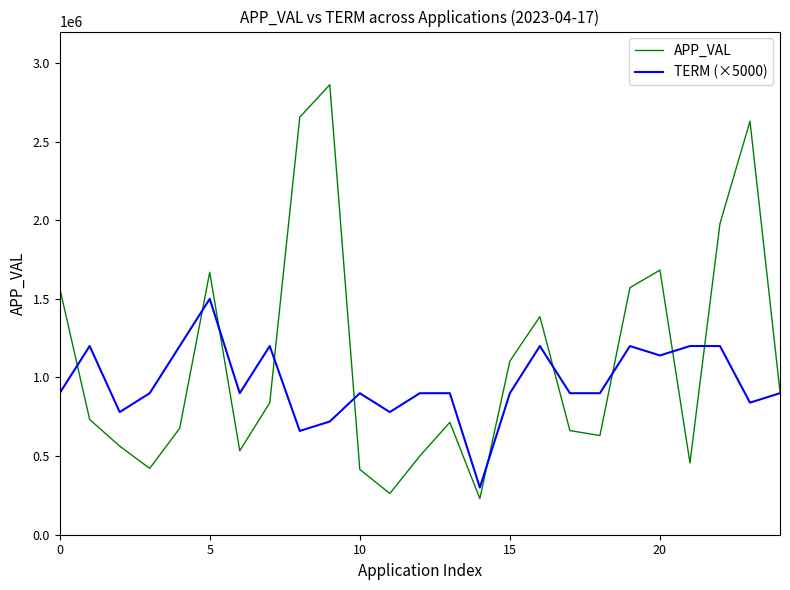

Rank the series by their maximum value, from lowest to highest.

TERM (×5000), APP_VAL